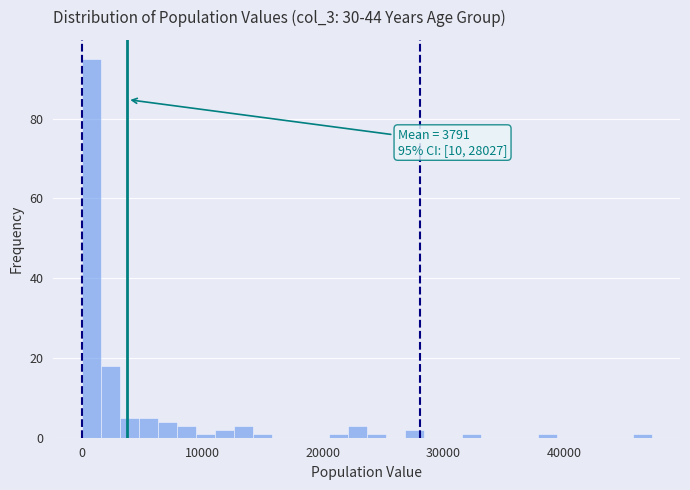

Around what value on the x-axis is the tallest bar? Give the approximate position of its centre, as read against the axis.

1000